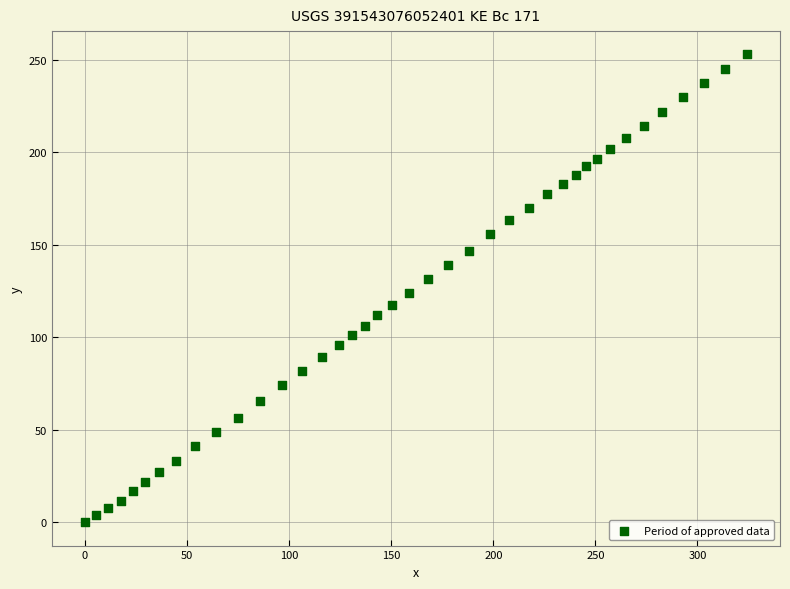

What is the range of Y values (max minus min)?

253.0